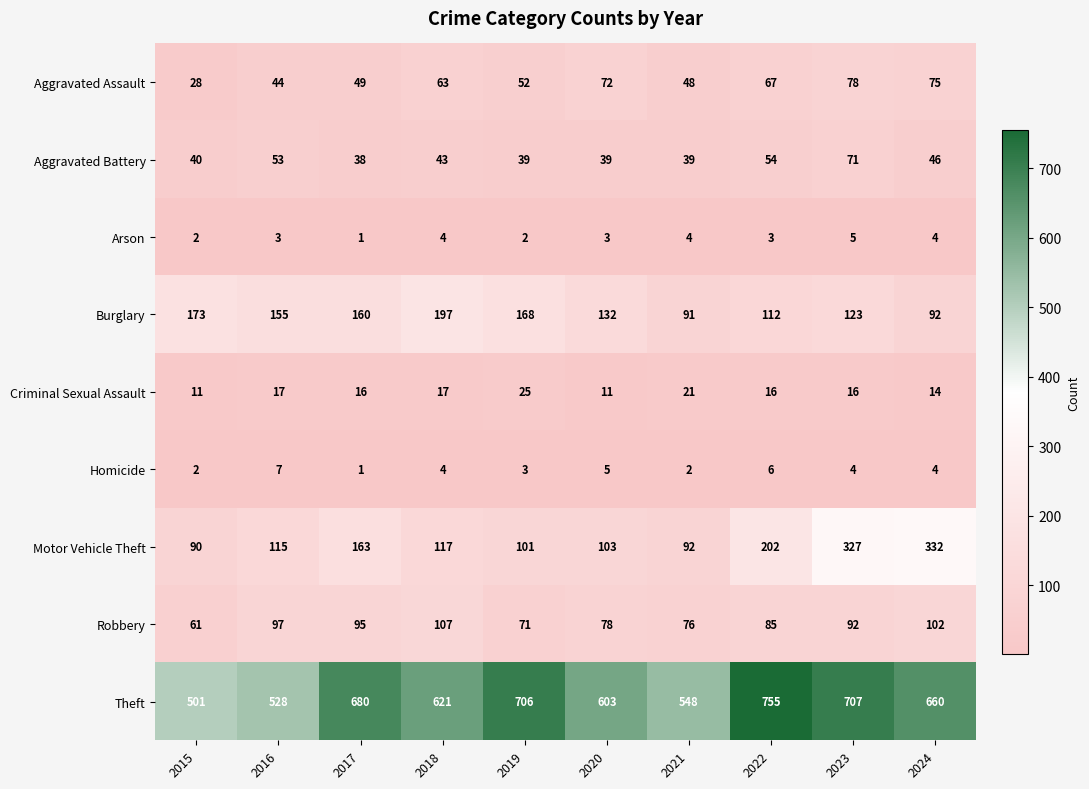

What is the spread (max minus min) of values at 2022?

752